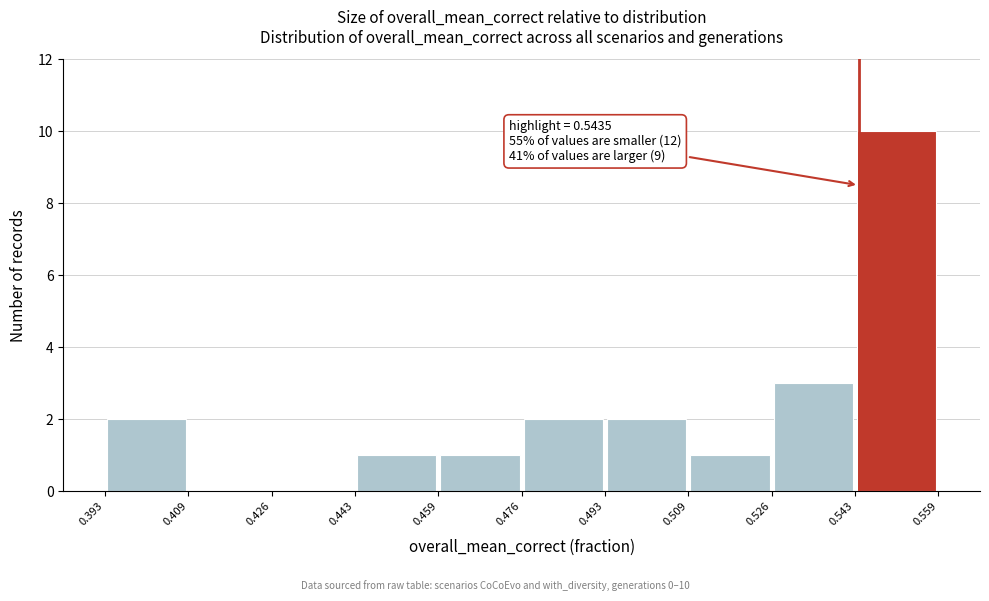

Which range on the x-axis has the tallest bar?

0.543 to 0.559